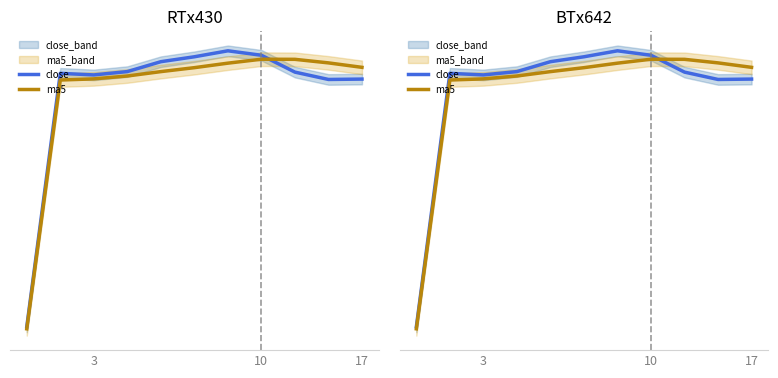

How many times do close and ma5 cross each other?

1